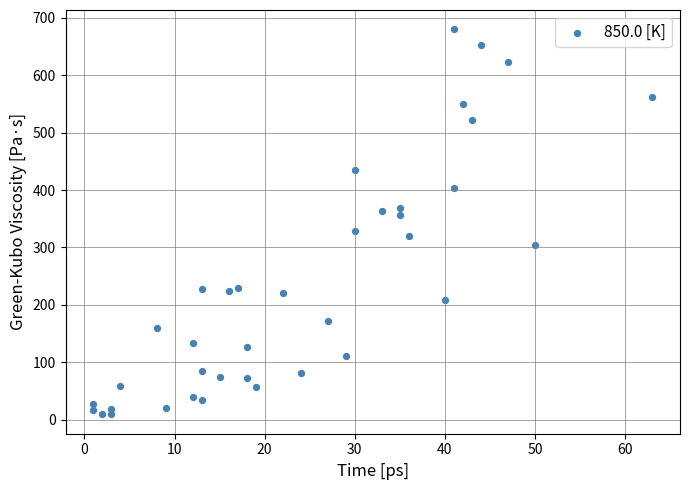

What is the range of X values (max minus min)?

62